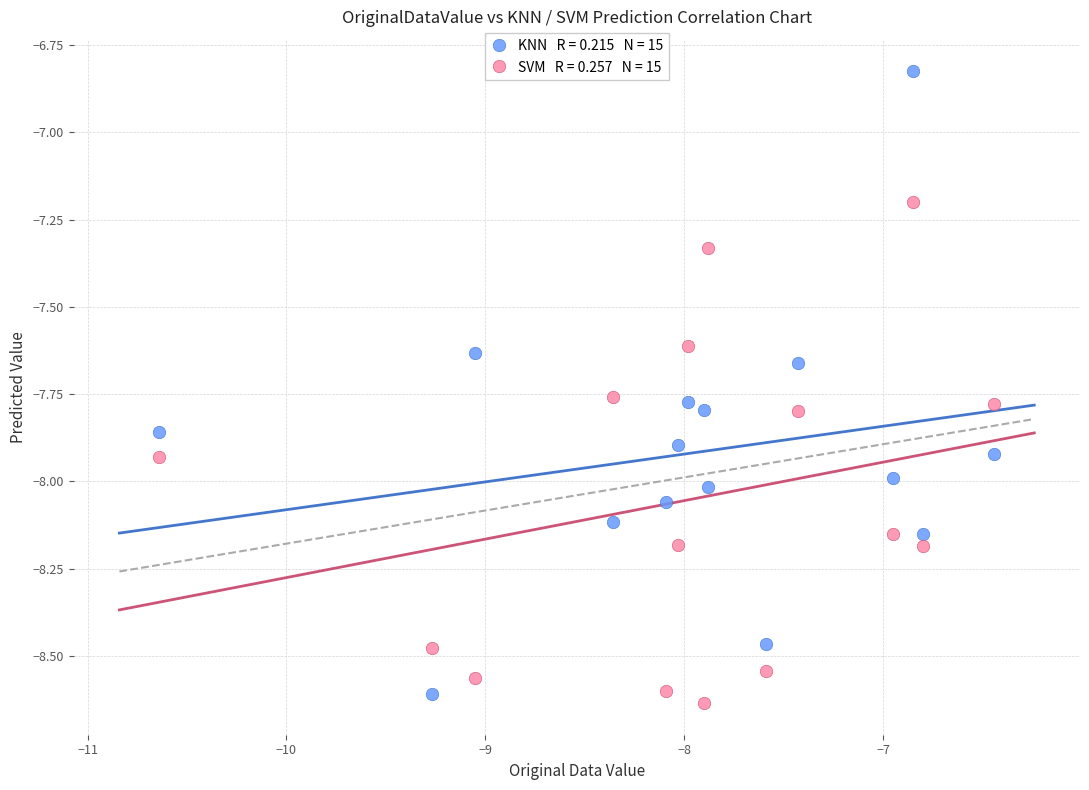

Across all data points, what is the range of Y values (max minus min)?

1.8